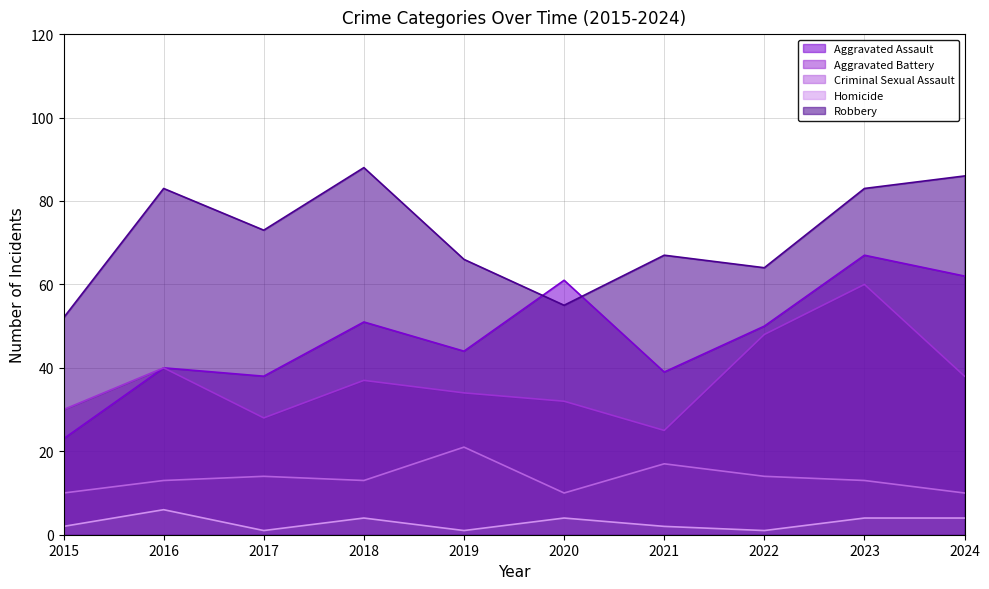

What are all the series names shown in the legend?

Aggravated Assault, Aggravated Battery, Criminal Sexual Assault, Homicide, Robbery